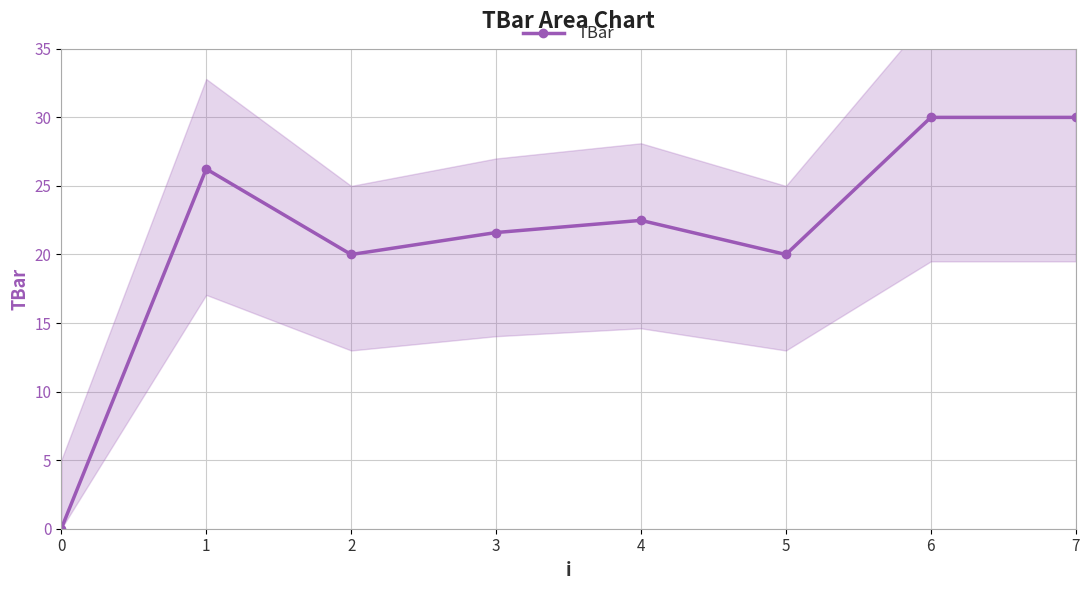

Count the number of categories in the chart.

8